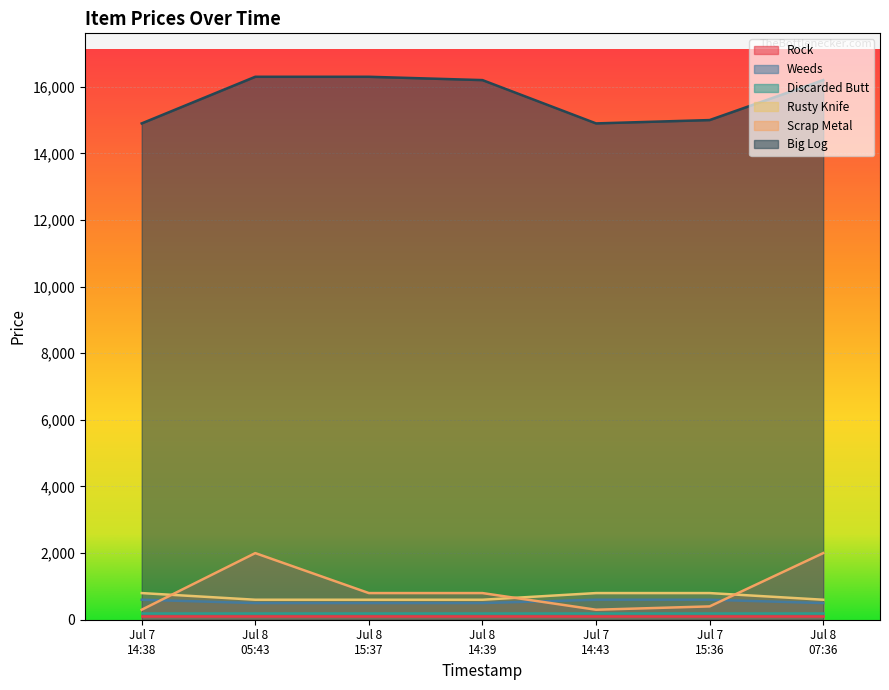

Which series has the widest spread of values?

Scrap Metal